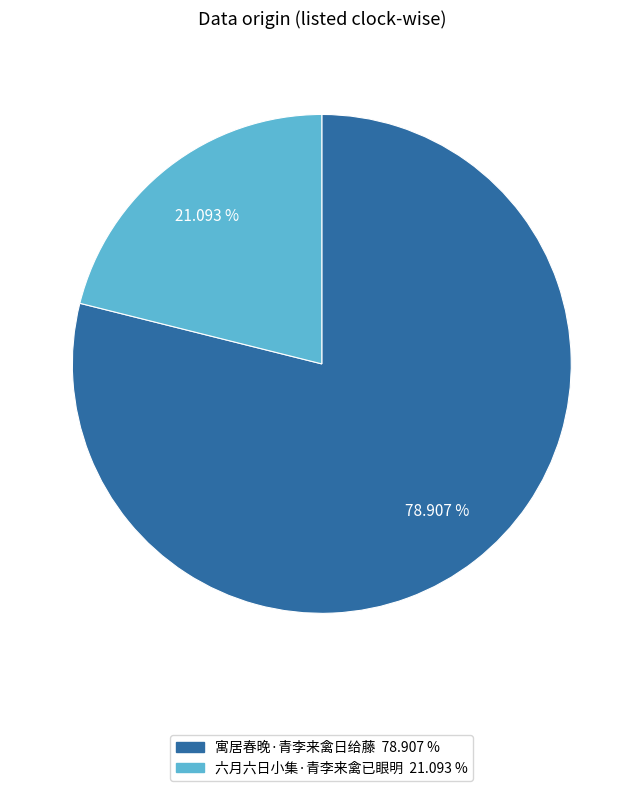

Count the number of slices in the pie.

2